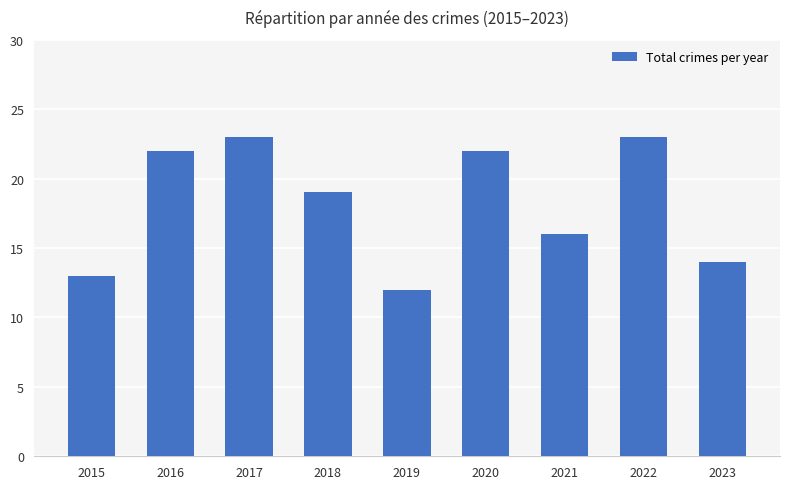

Does the chart contain stacked bars?

No